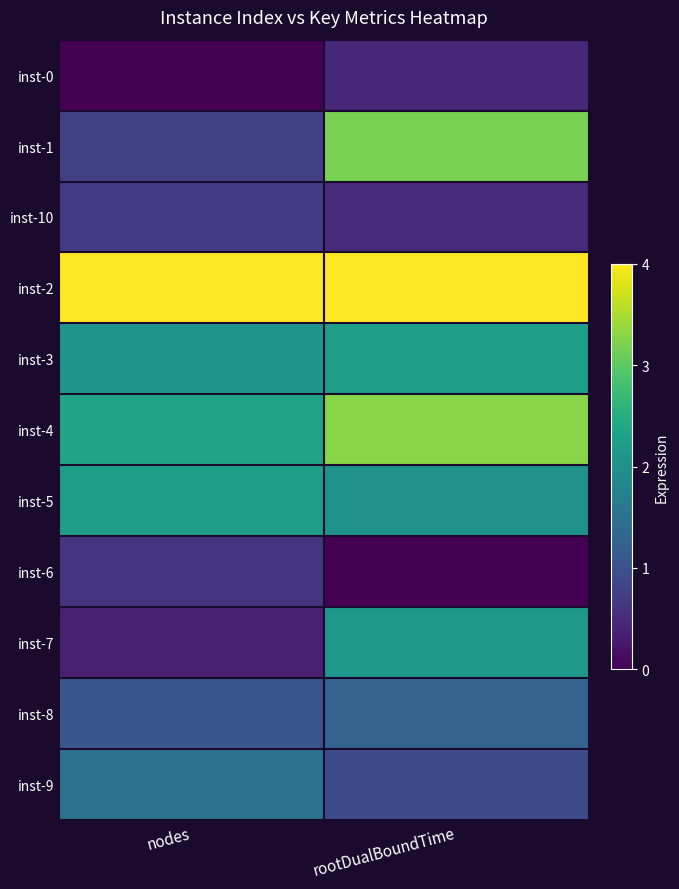

What is the total value across all series at rootDualBoundTime?

20.0